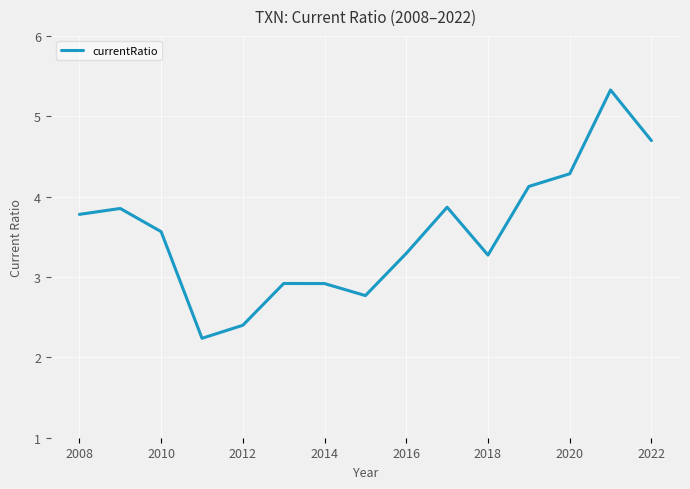

What is the maximum value shown in the chart?

5.3